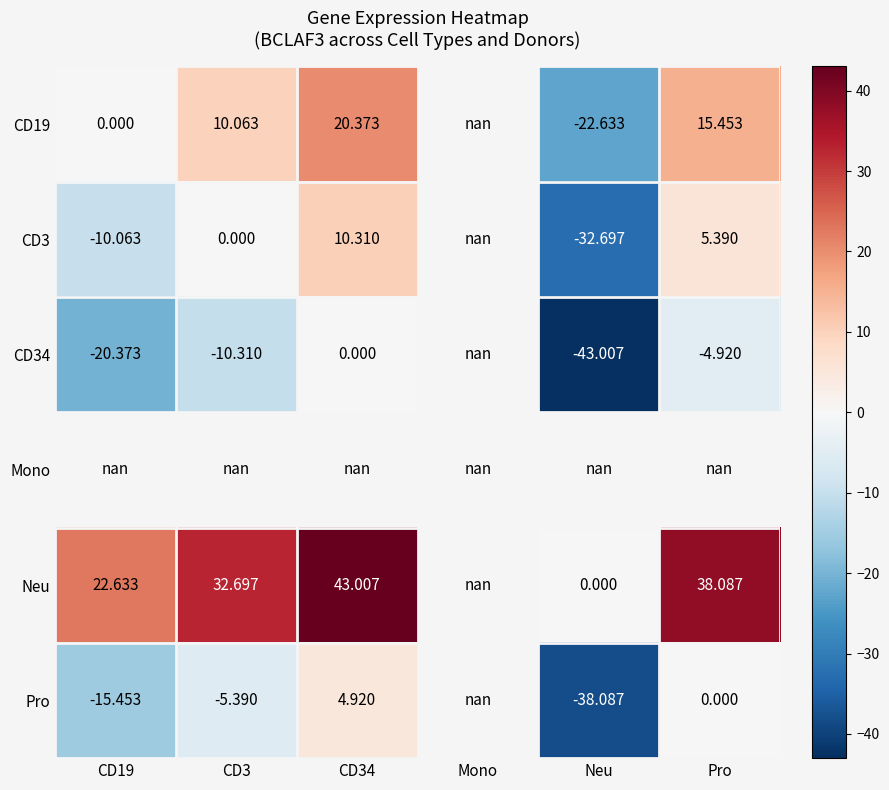

Is the value of CD19 at CD34 greater than the value of Pro at CD3?

Yes